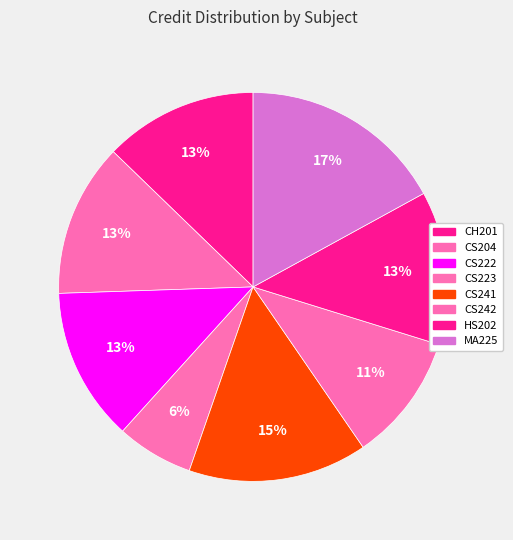

Does CS242 represent more than half of the total?

No